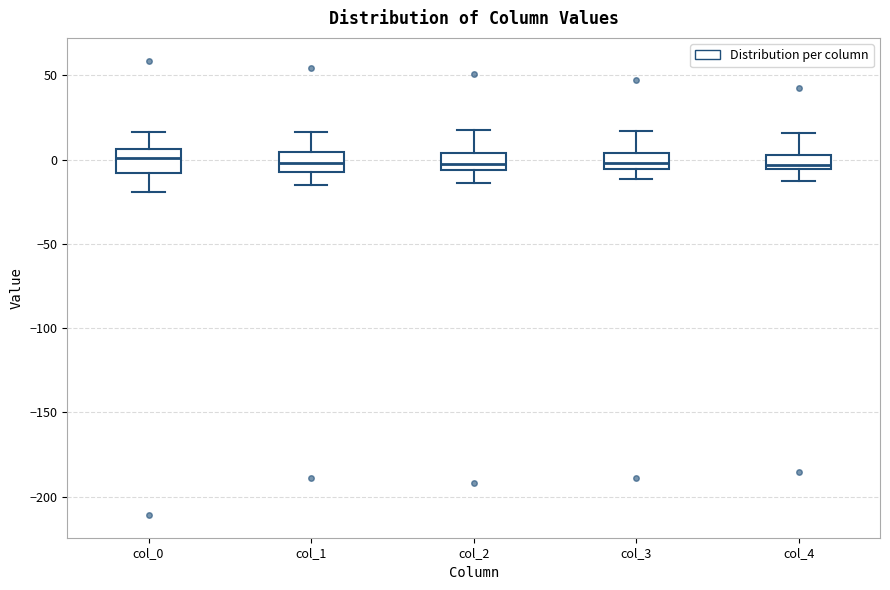

Reading left to right, read every box against the y-axis: the position of its median line, the range the box covers, and the ends of its whiskers. The values are not printed on the chart, so give them approximately, as read against the axis.

col_0: median 0, box -10 to 5, whiskers -20 to 15
col_1: median 0, box -10 to 5, whiskers -15 to 15
col_2: median -5 (inside the box), box -5 to 5, whiskers -15 to 20
col_3: median 0, box -5 to 5, whiskers -10 to 15
col_4: median -5 (just above the box's lower edge), box -5 to 5, whiskers -15 to 15